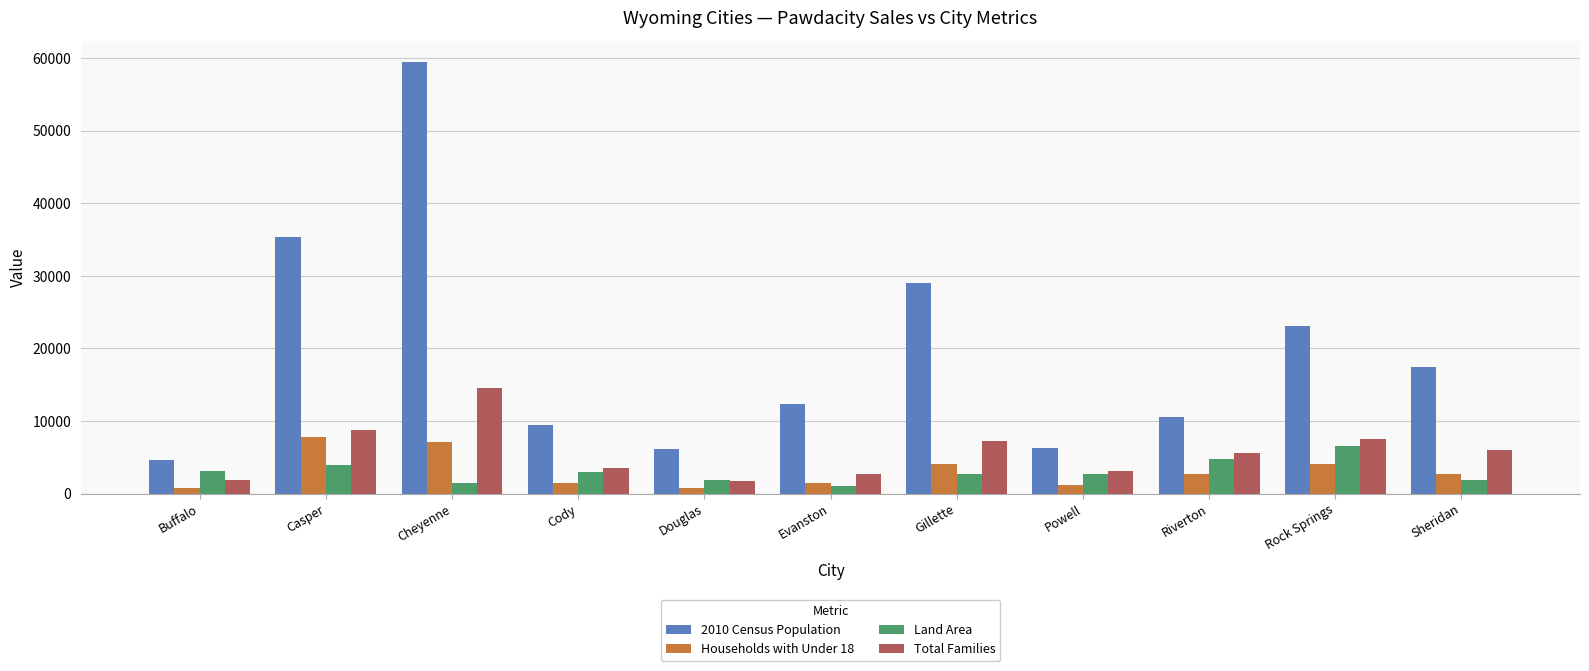

What is the total value across all series at Cody?

17437.6